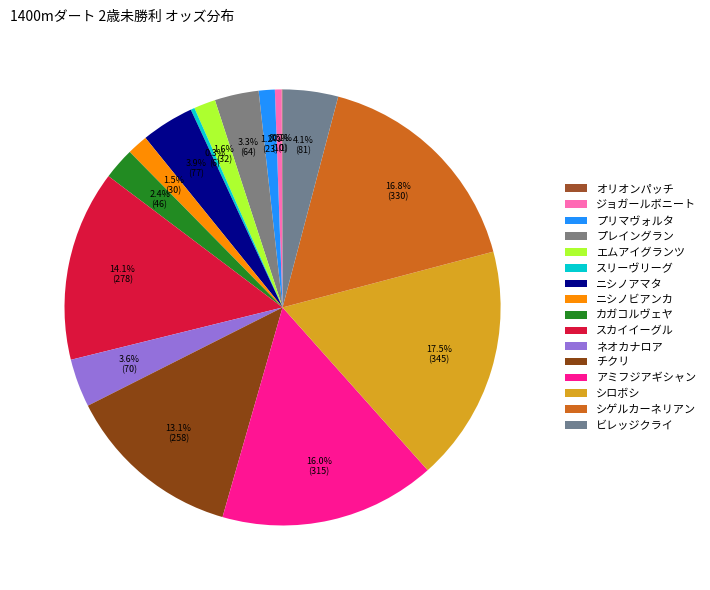

What percentage is the シロボシ slice, to the nearest percent?

18%